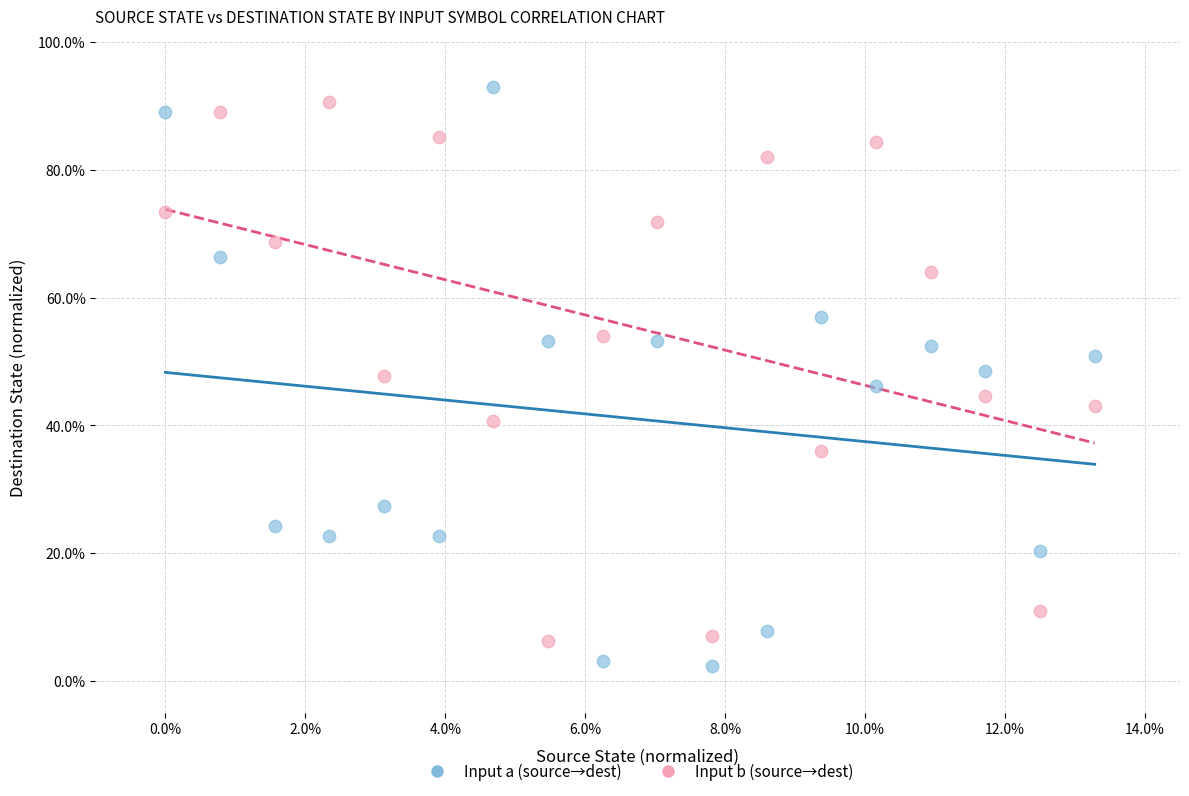

What are all the series names shown in the legend?

Input a (source→dest), Input b (source→dest)